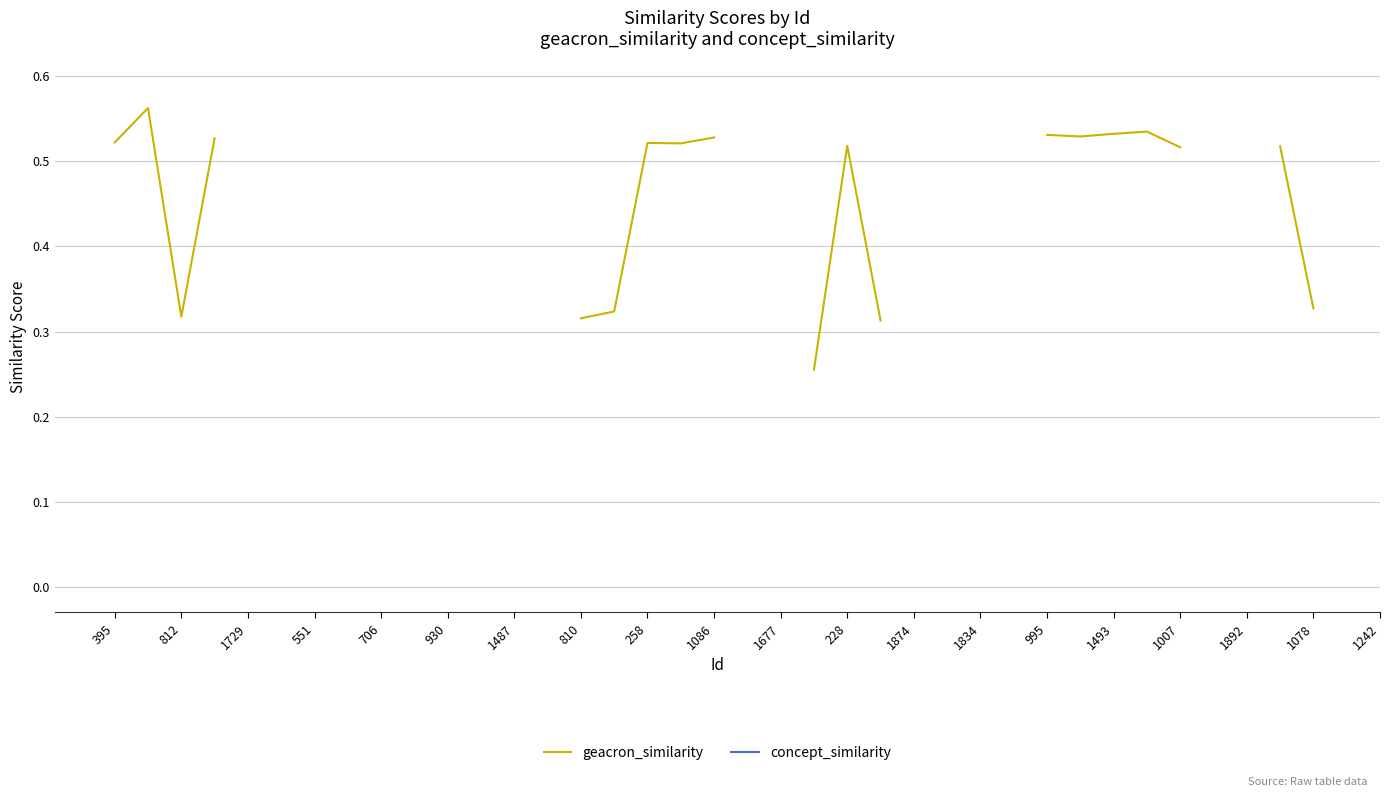

True or false: geacron_similarity and concept_similarity cross at least once.

False